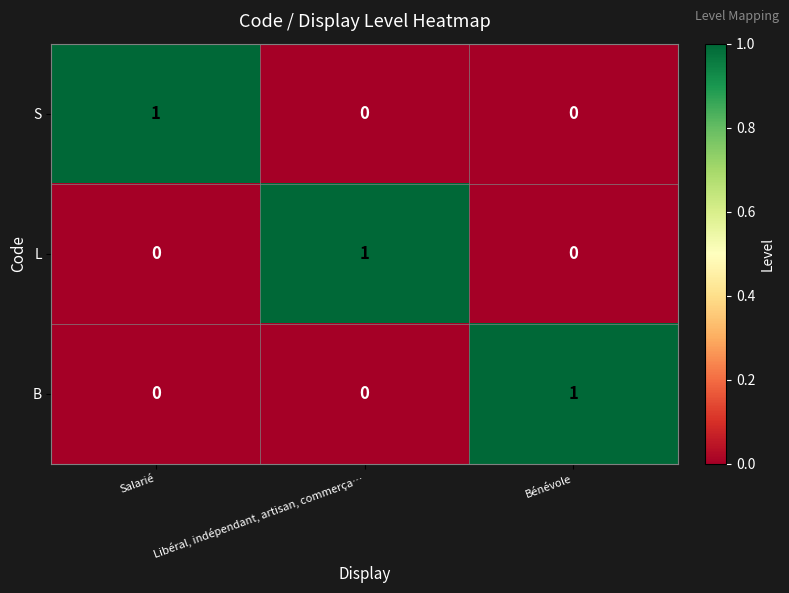

Is it true that B equals 0 at Libéral, indépendant, artisan, commerça…?

True